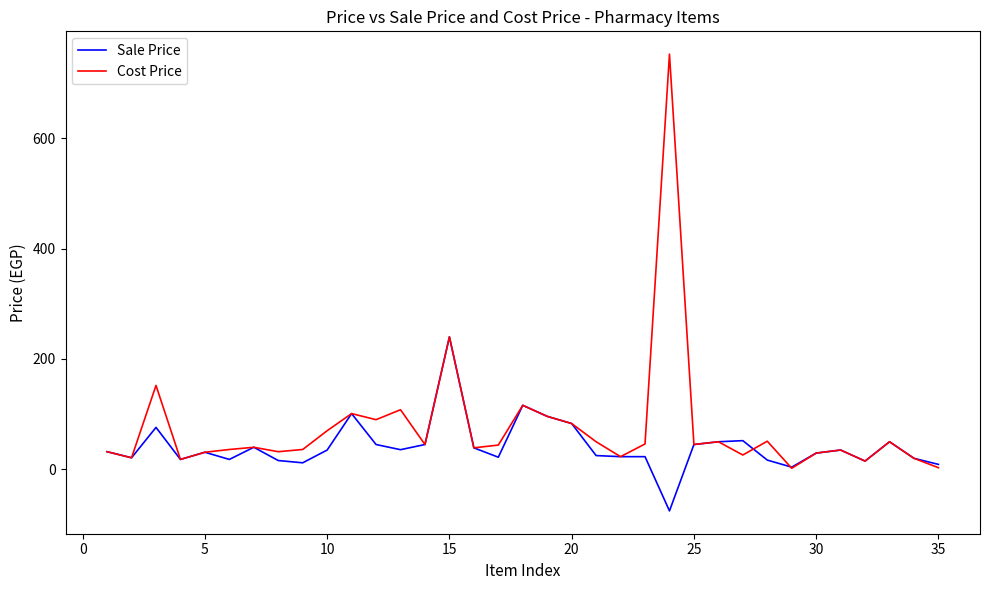

At how many categories does at least one series exceed 455?

1